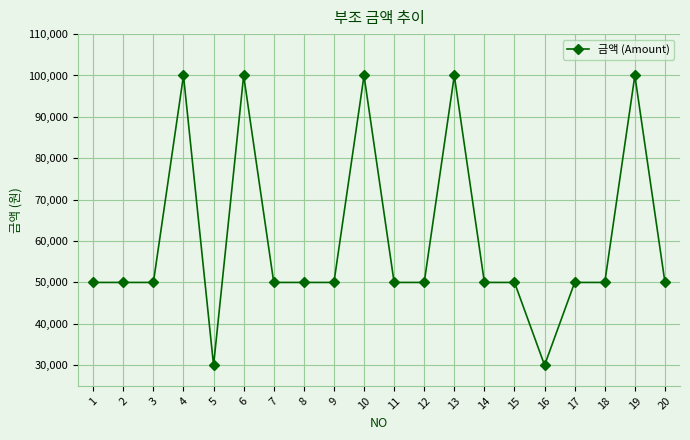

What is the greatest value displayed?

100000